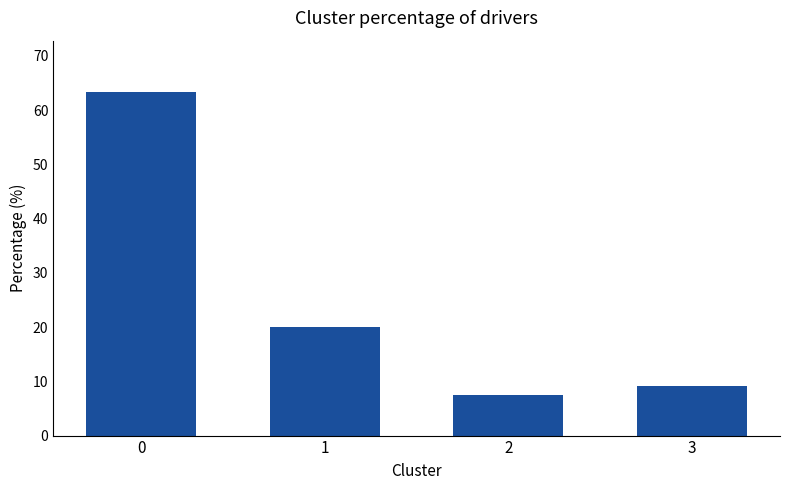

The chart shows a value of 20.1 at 1. True or false?

True